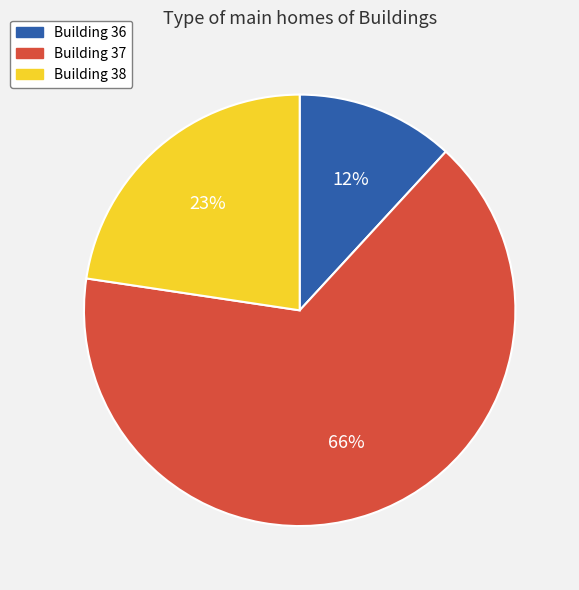

To the nearest percent, what is the average slice percentage?

33%